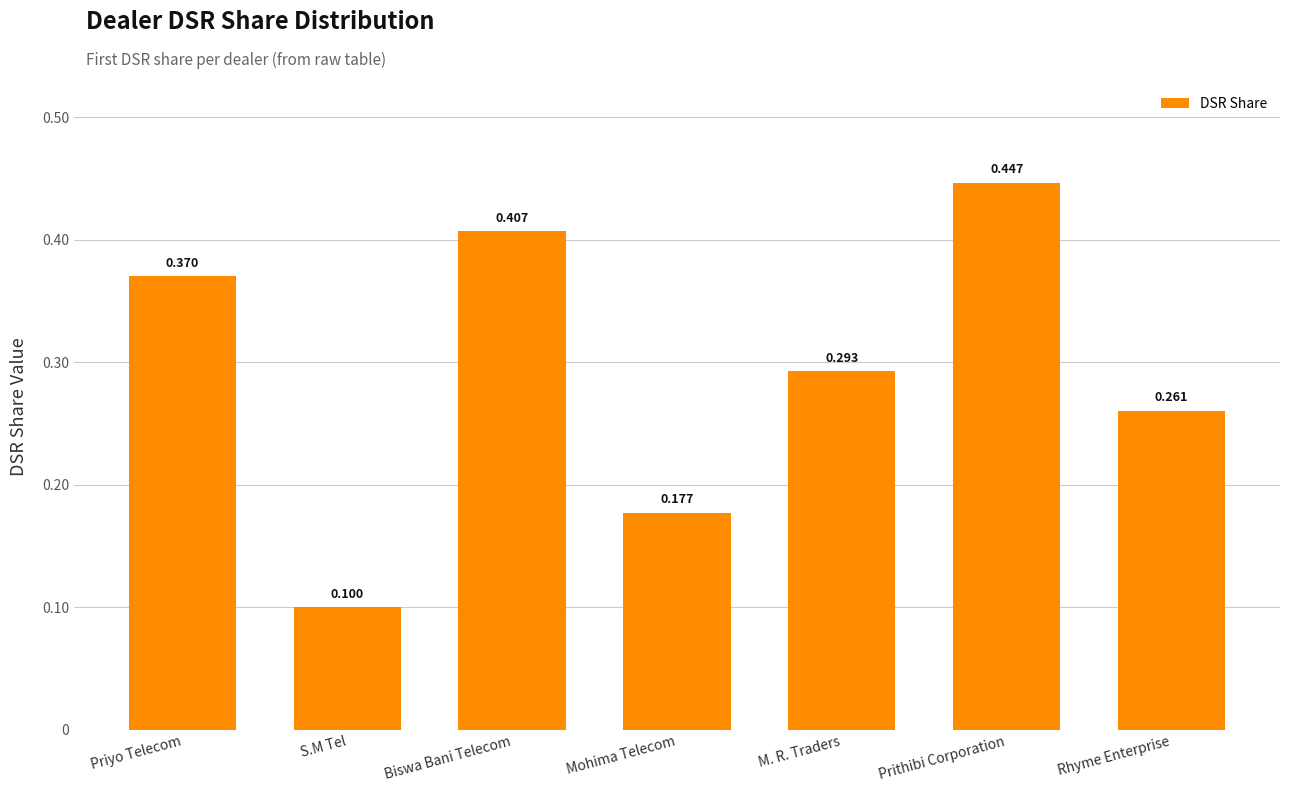

What is the minimum value shown in the chart?

0.1